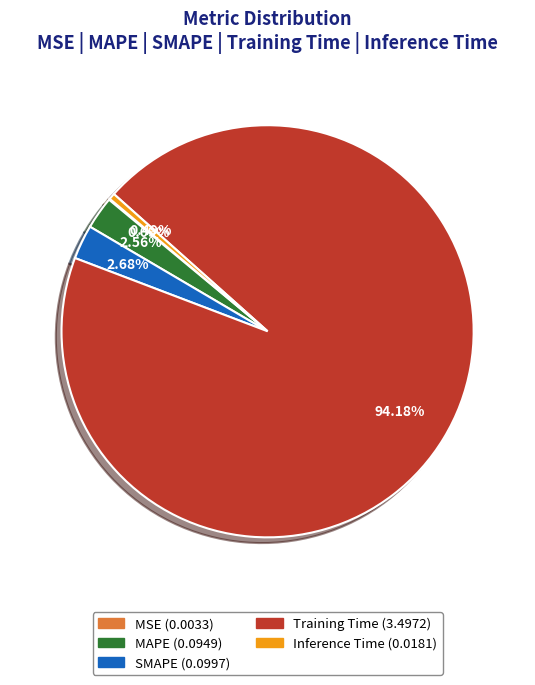

Combined, do SMAPE and Inference Time account for over 50%?

No